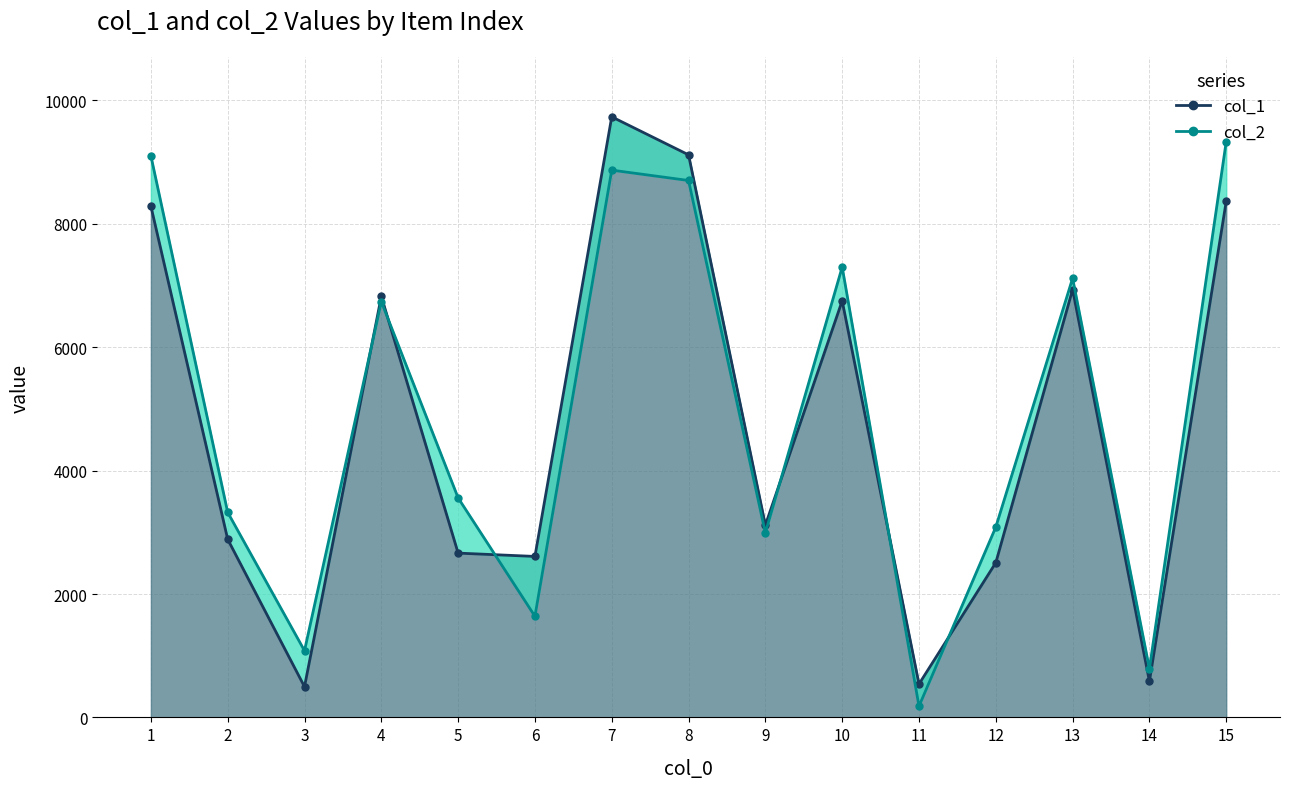

What is the value of the col_1 point at the 13th from the left?

6936